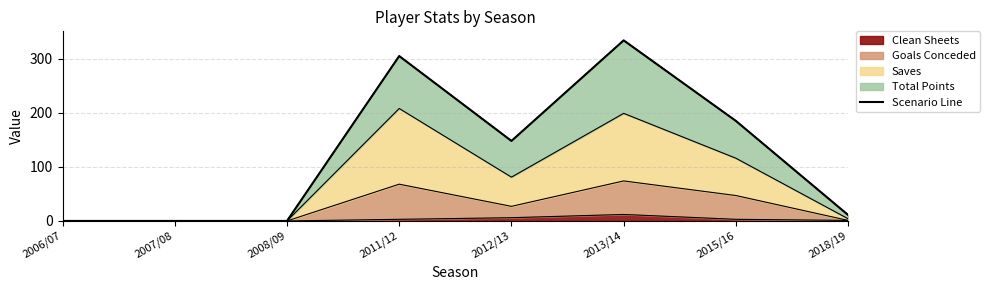

What is the greatest value displayed?

334